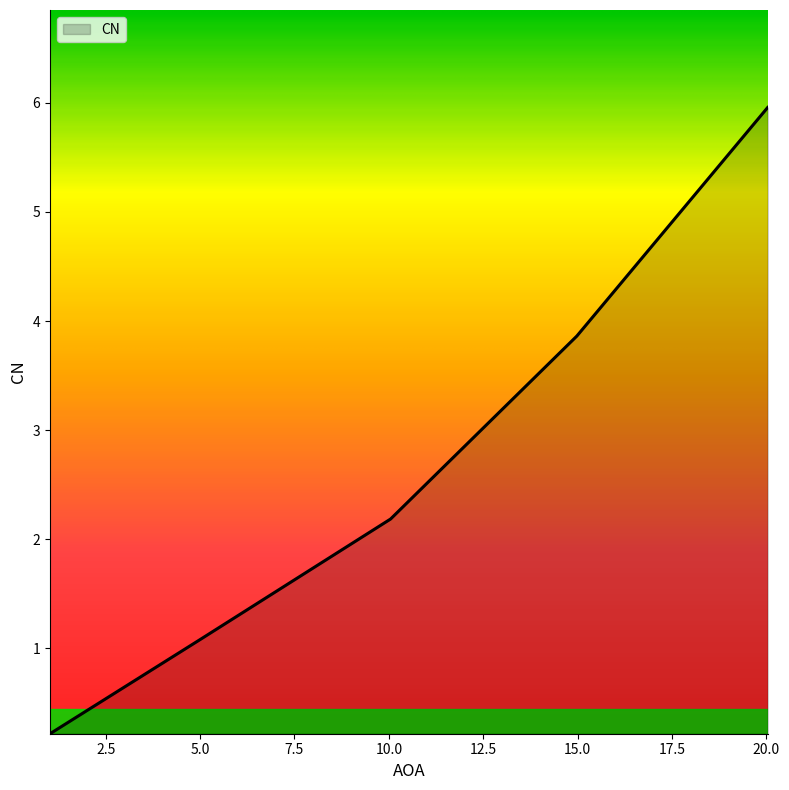

Reading left to right, extract all data points from this chart.

0.2	1.1	2.2	3.9	6.0